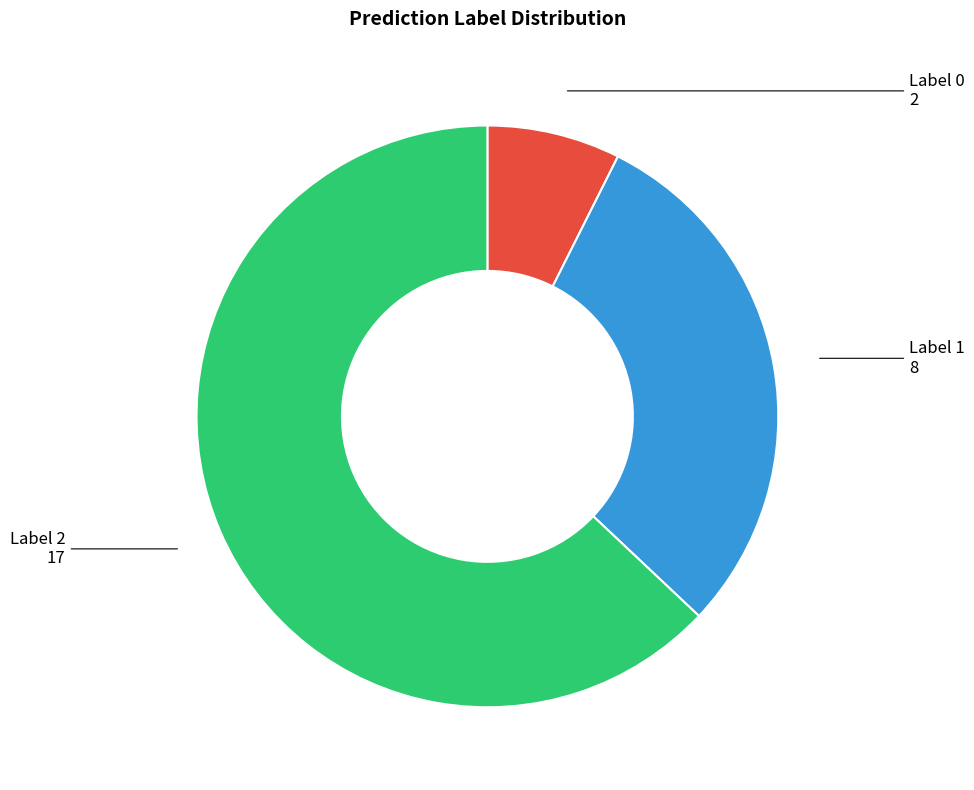

Count the number of slices in the pie.

3